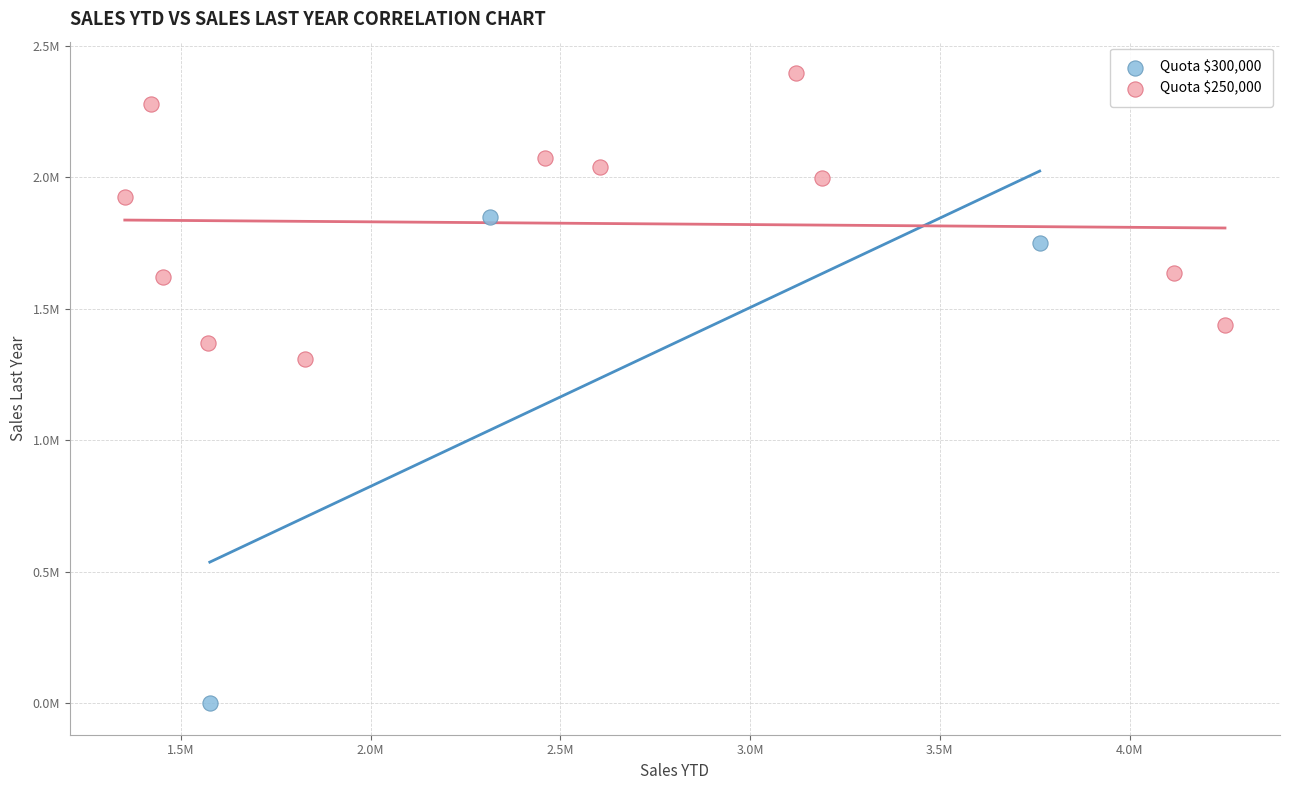

What are all the series names shown in the legend?

Quota $300,000, Quota $250,000